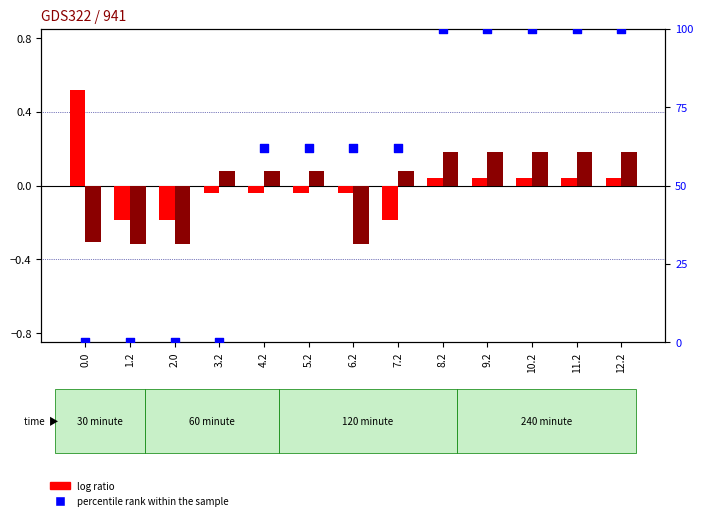

Which series reaches the minimum Y coordinate?

log ratio 2